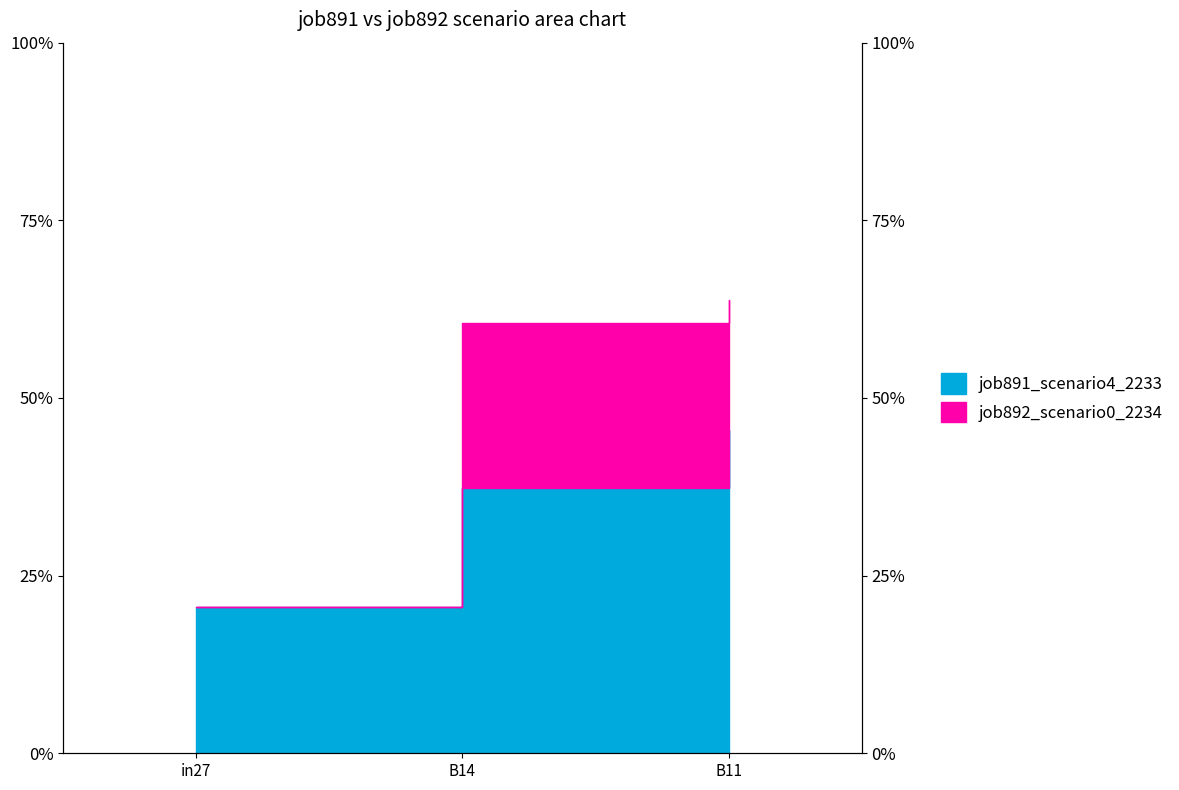

How many lines are shown in the chart?

1